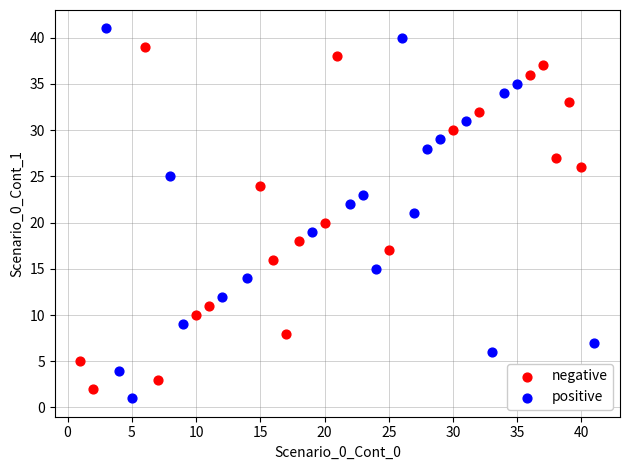

Which series has the largest Y range (max minus min)?

positive